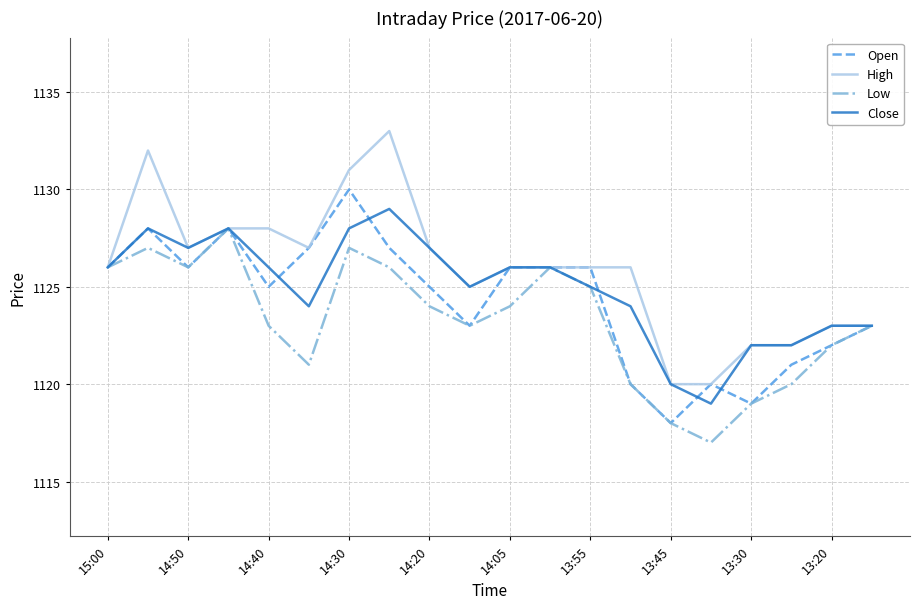

Reading right to left, extract all data points from this chart.

Open: 1123	1122	1121	1119	1120	1118	1120	1126	1126	1126	1123	1125	1127	1130	1127	1125	1128	1126	1128	1126
High: 1123	1123	1122	1122	1120	1120	1126	1126	1126	1126	1125	1127	1133	1131	1127	1128	1128	1127	1132	1126
Low: 1123	1122	1120	1119	1117	1118	1120	1125	1126	1124	1123	1124	1126	1127	1121	1123	1128	1126	1127	1126
Close: 1123	1123	1122	1122	1119	1120	1124	1125	1126	1126	1125	1127	1129	1128	1124	1126	1128	1127	1128	1126